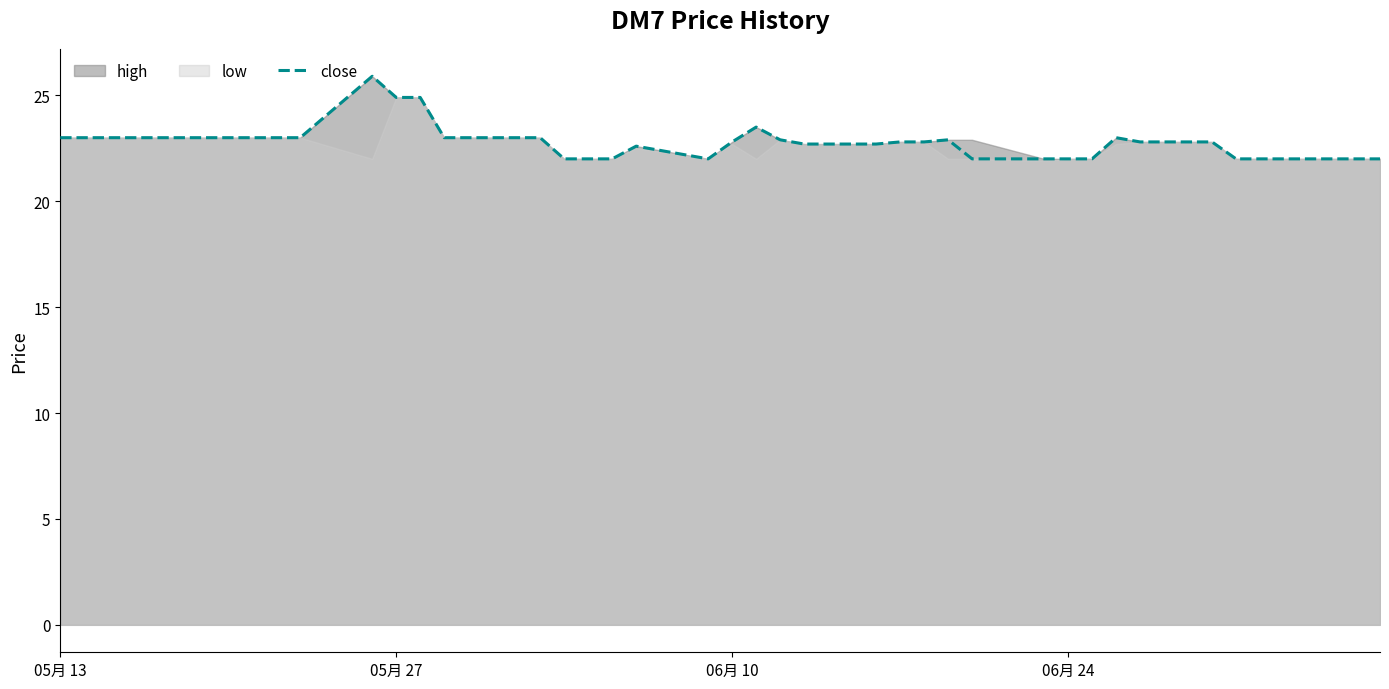

What is the highest value of the close series?

25.9